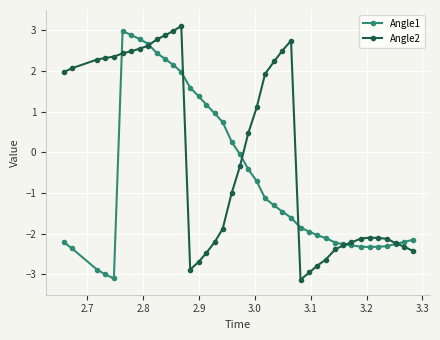

True or false: Angle2 has more than 1 points higher than both neighbors.

True